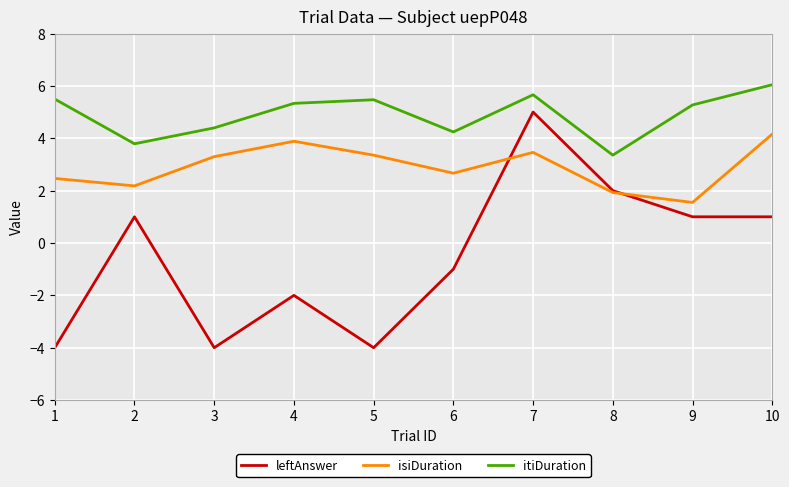

True or false: itiDuration has a value of 6.0 at 10.

True